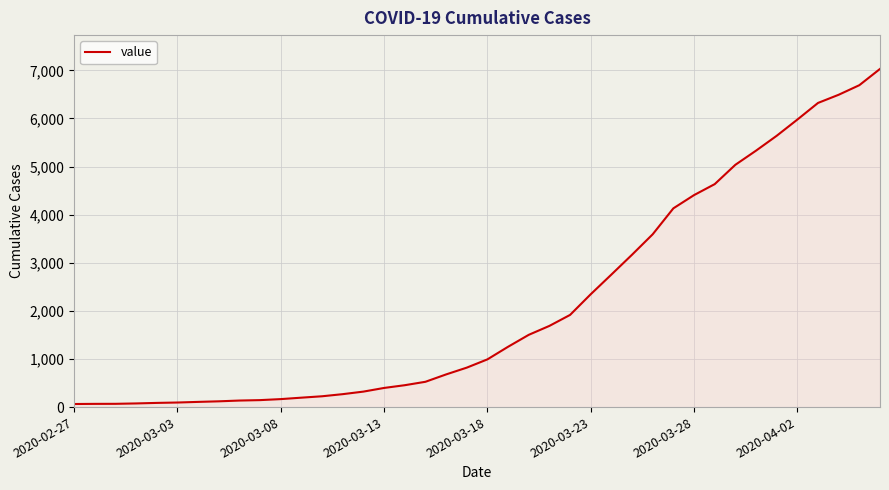

What is the greatest value displayed?

7030